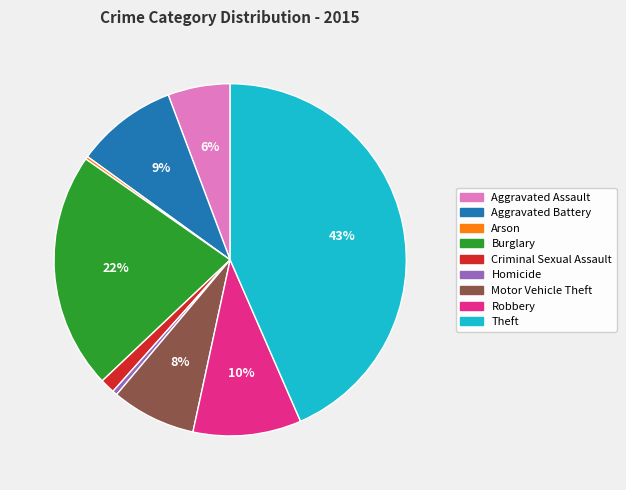

Which has a higher value, Homicide or Burglary?

Burglary